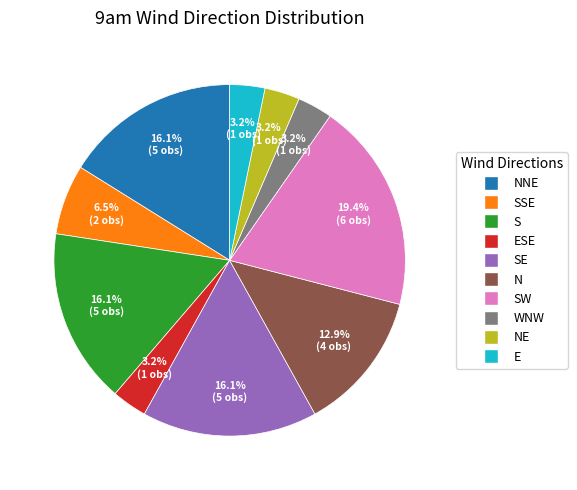

To the nearest percent, what percentage of the pie is N?

13%